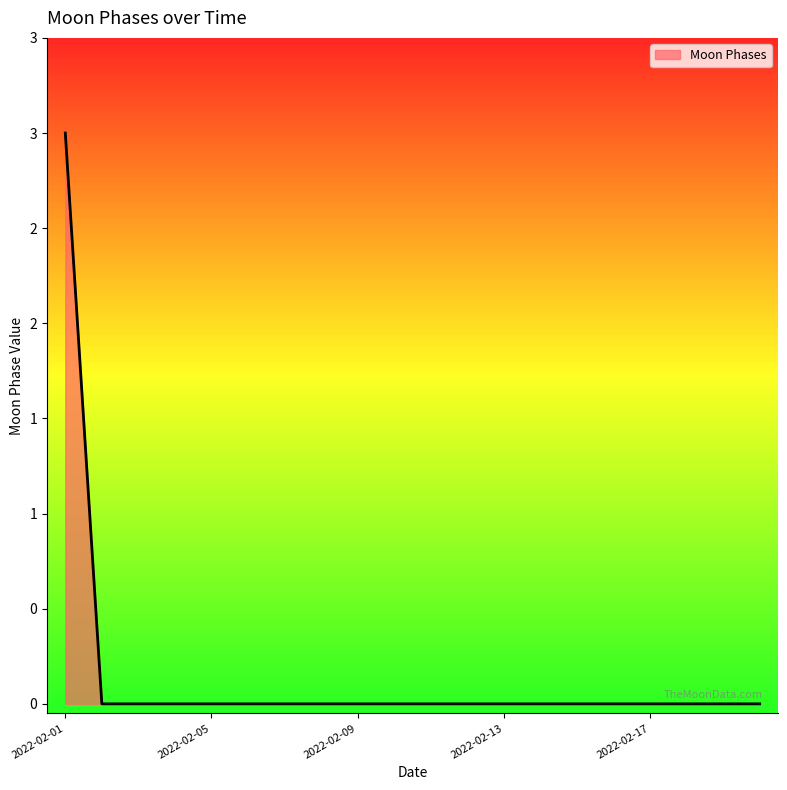

Rank the categories by value from highest to lowest.

2022-02-01, 2022-02-02, 2022-02-03, 2022-02-04, 2022-02-05, 2022-02-06, 2022-02-07, 2022-02-08, 2022-02-09, 2022-02-10, 2022-02-11, 2022-02-12, 2022-02-13, 2022-02-14, 2022-02-15, 2022-02-16, 2022-02-17, 2022-02-18, 2022-02-19, 2022-02-20